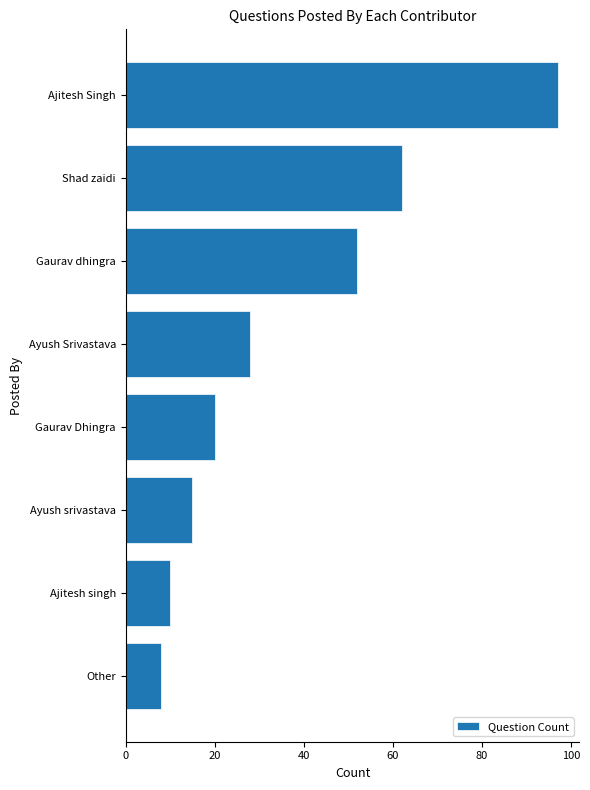

What is the greatest value displayed?

97